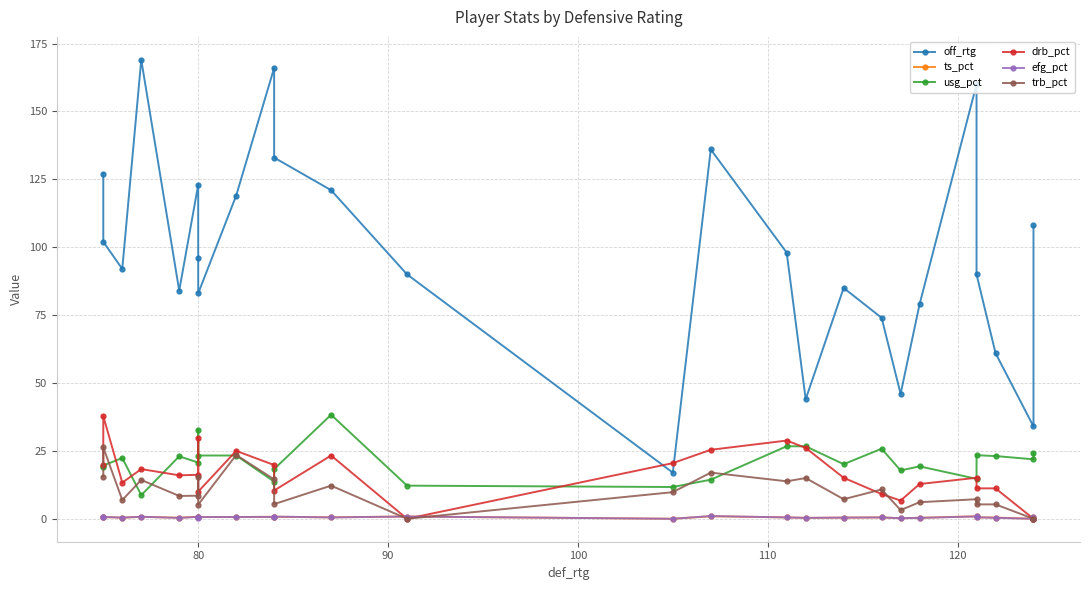

How many values in the efg_pct series exceed 0?

24